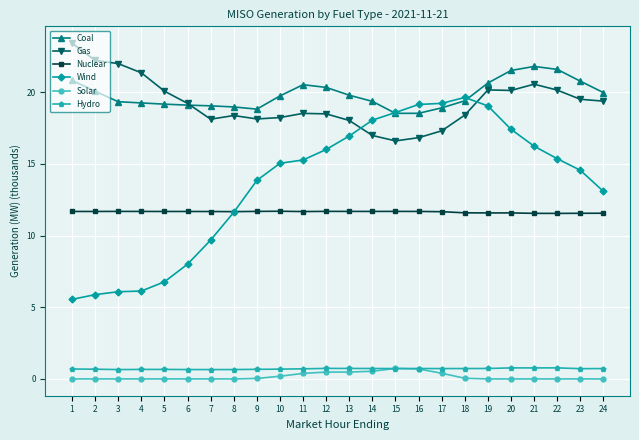

Which series changed the most between 2 and 3?

Coal